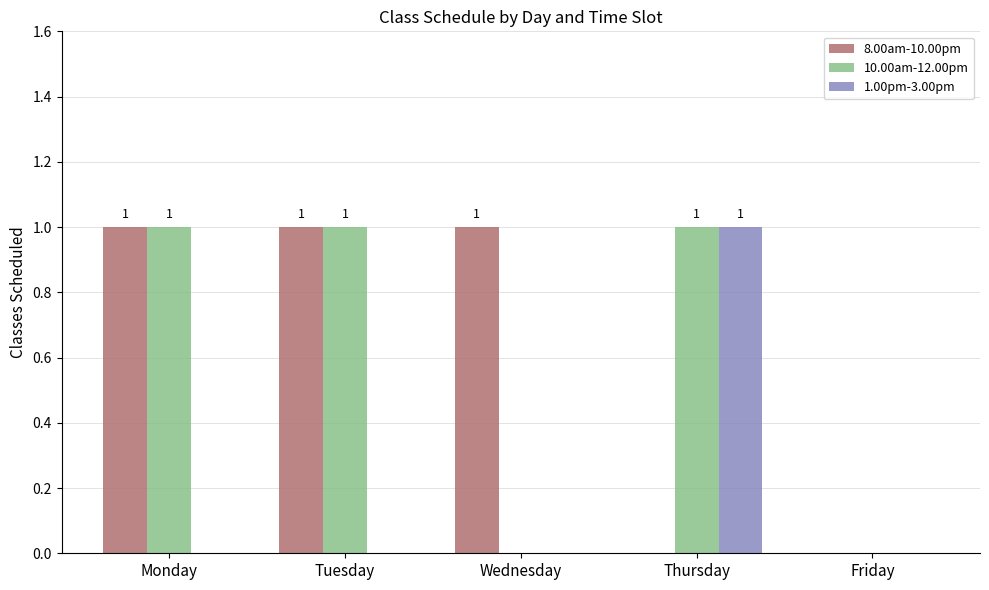

Is it true that 10.00am-12.00pm equals 1 at Friday?

False